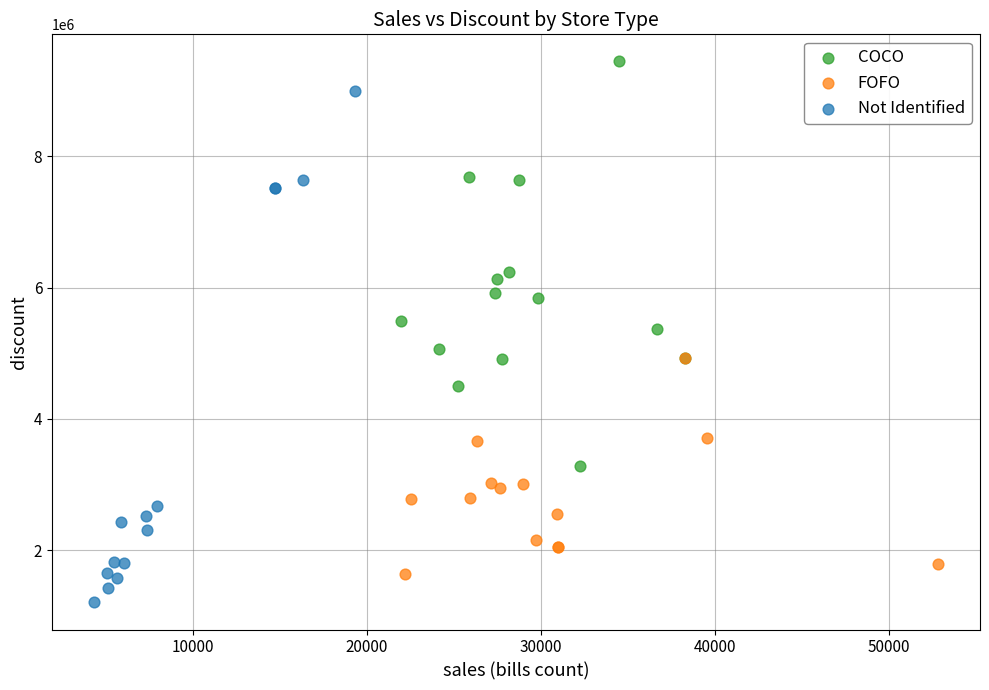

What are all the series names shown in the legend?

COCO, FOFO, Not Identified